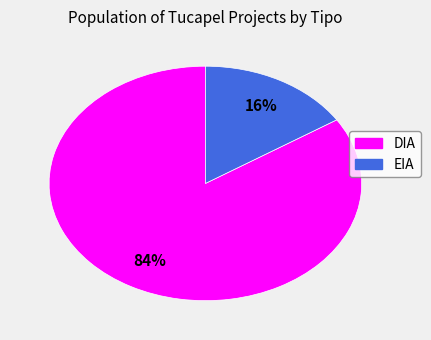

To the nearest percent, what is the average slice percentage?

50%